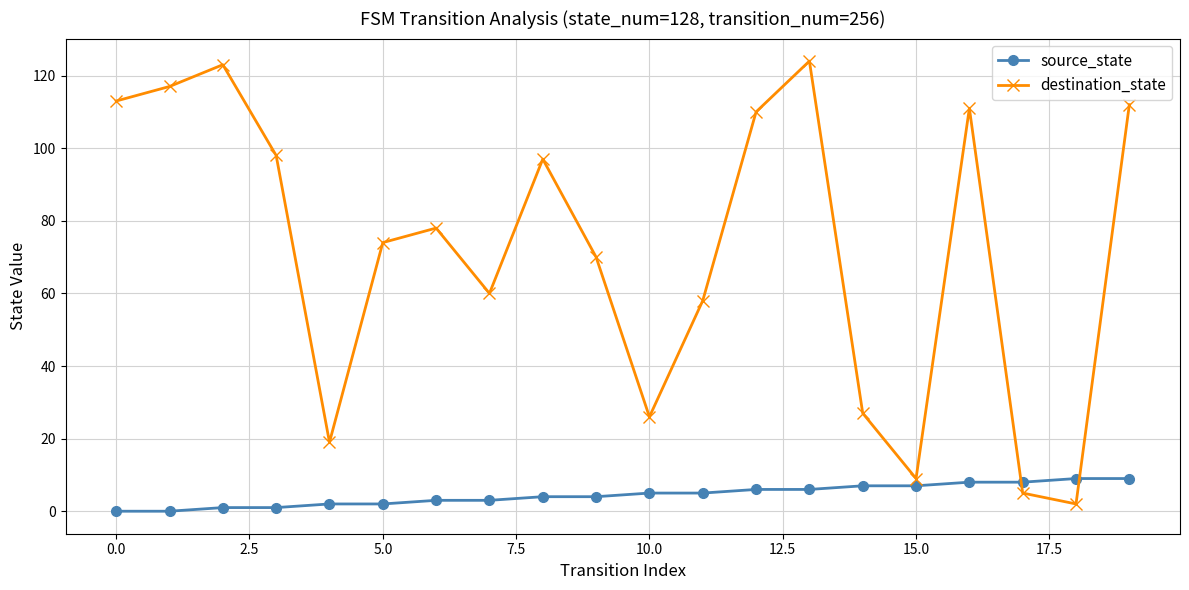

Which series has the widest spread of values?

destination_state